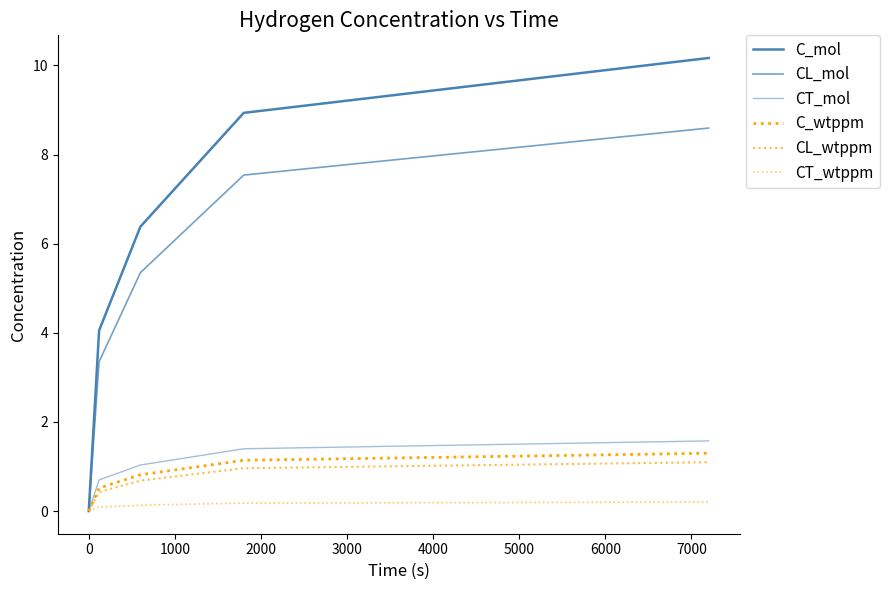

How many lines are shown in the chart?

6